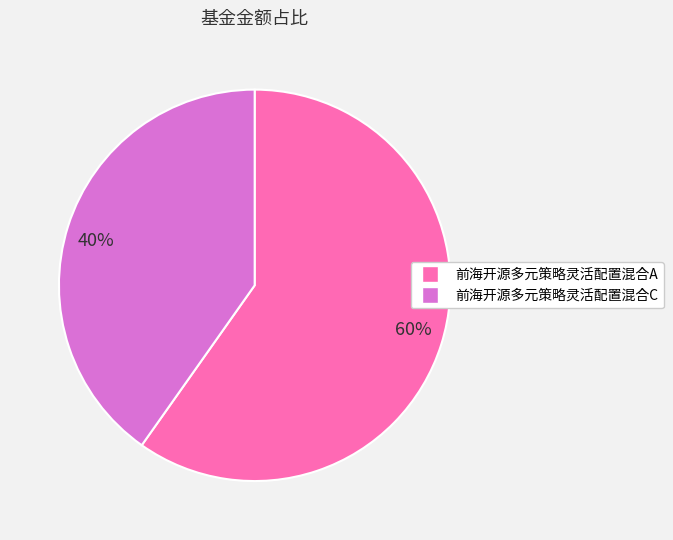

What is the largest slice in the pie chart?

60%